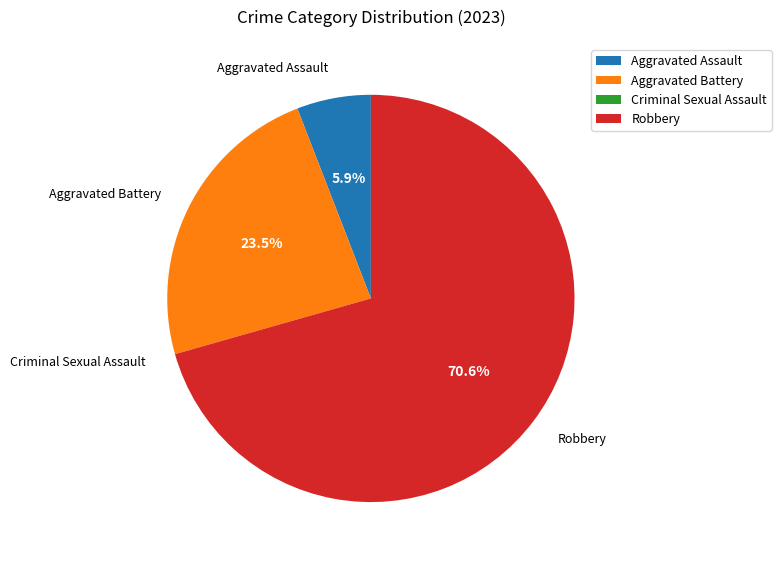

Between Aggravated Assault and Aggravated Battery, which is larger?

Aggravated Battery